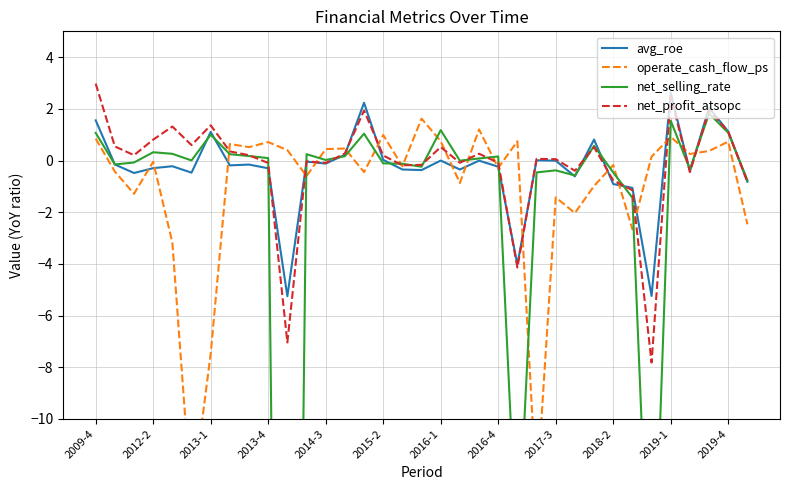

True or false: net_profit_atsopc has more than 0 points higher than both neighbors.

True